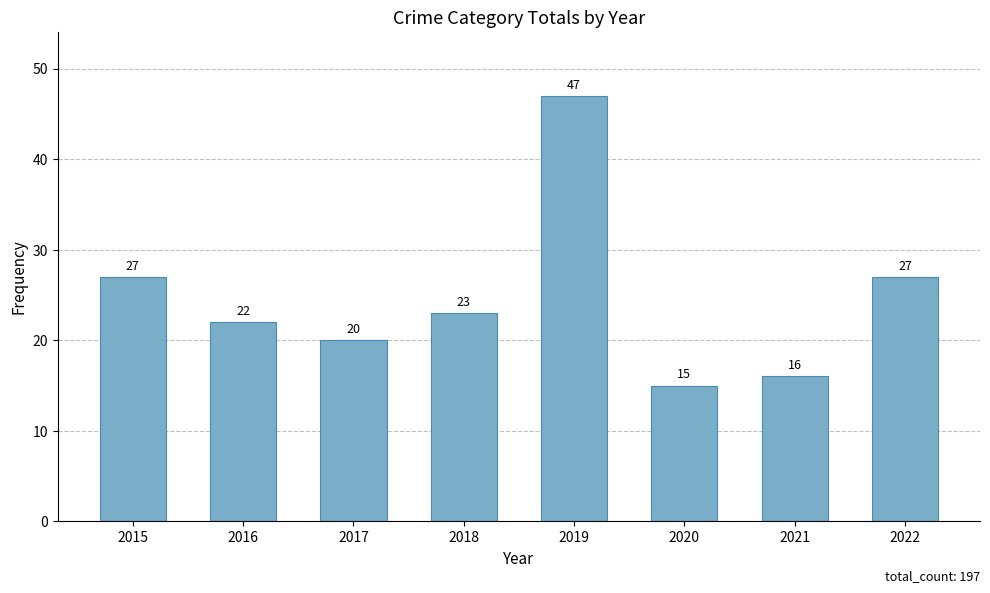

Which category has the lowest value across all series?

2020